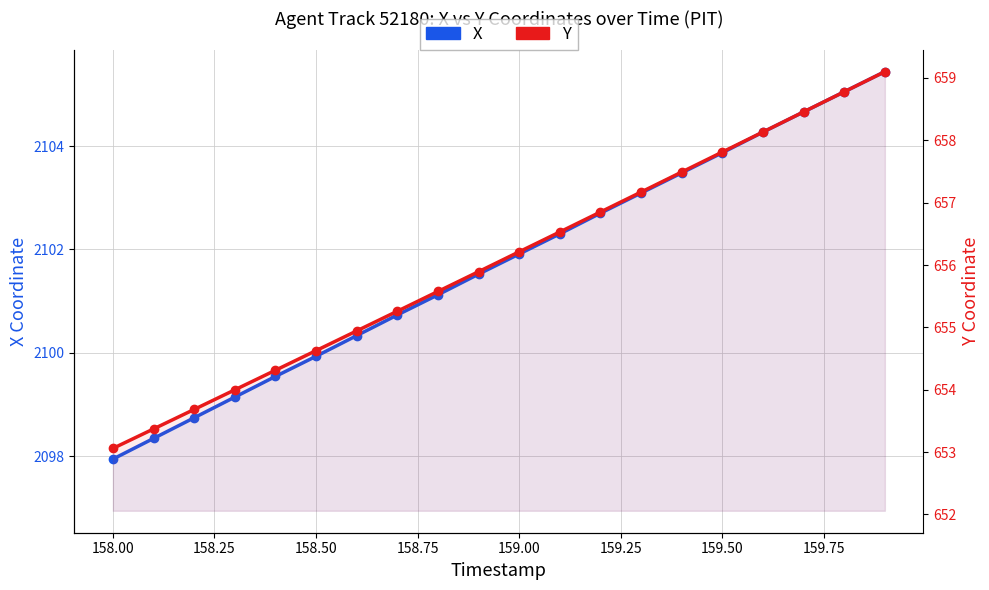

True or false: Y and X intersect in this chart.

False